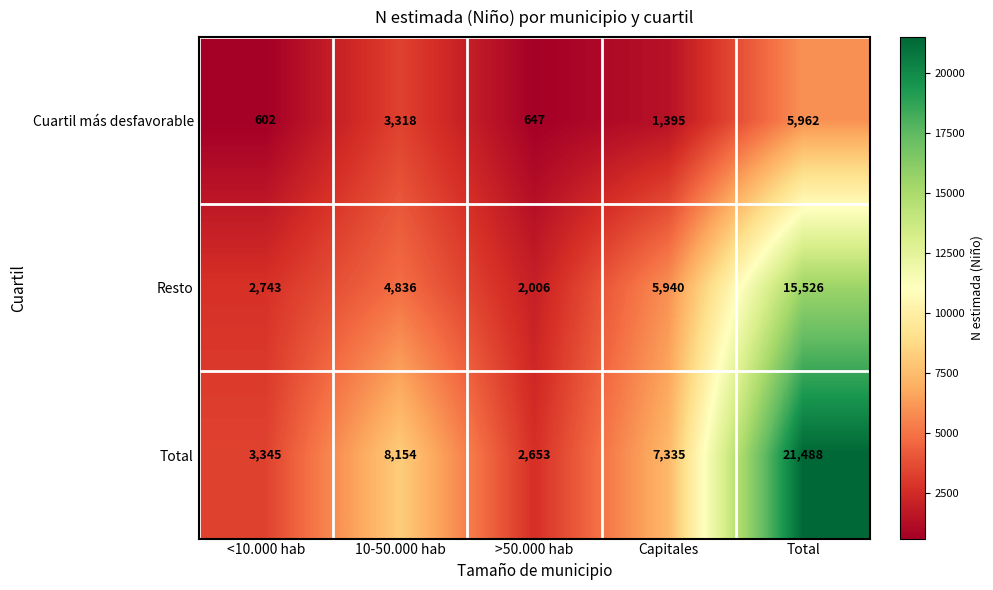

At which category does the chart reach its peak across all series?

Total